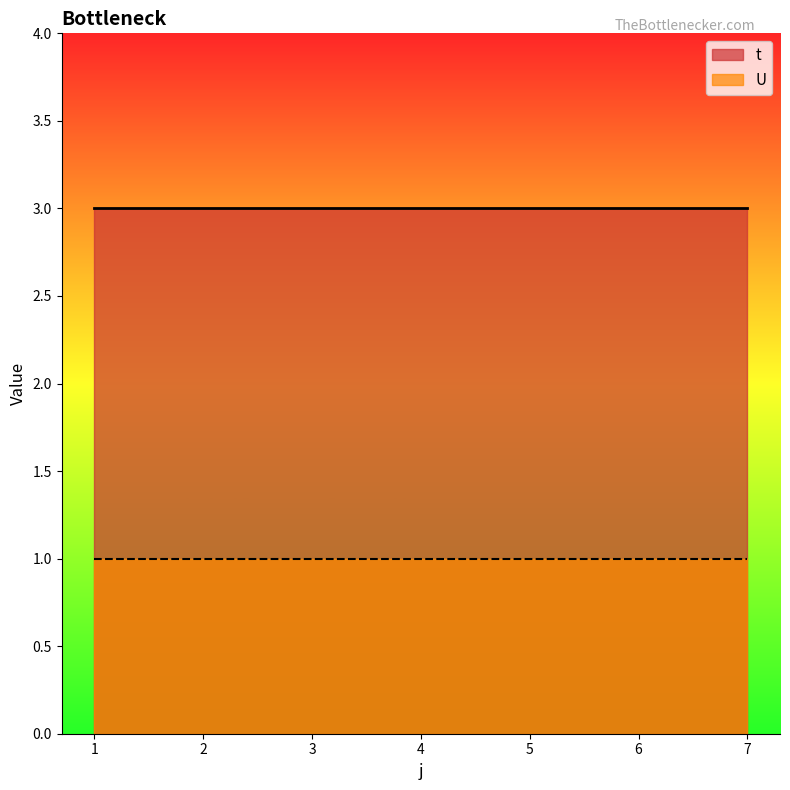

List the labels in order of t value, largest first.

1, 2, 3, 4, 5, 6, 7